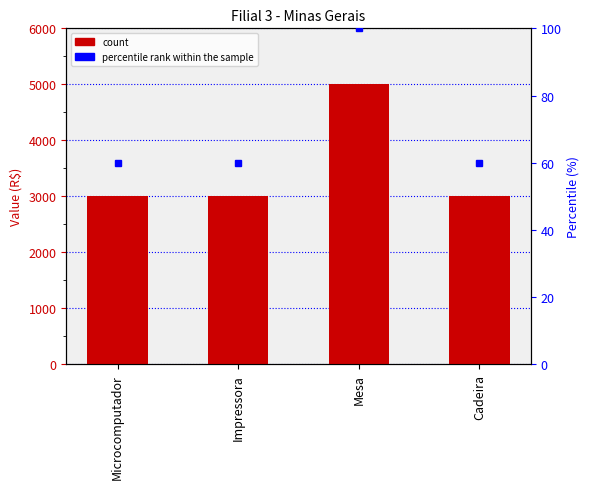

What is the minimum value shown in the chart?

3000